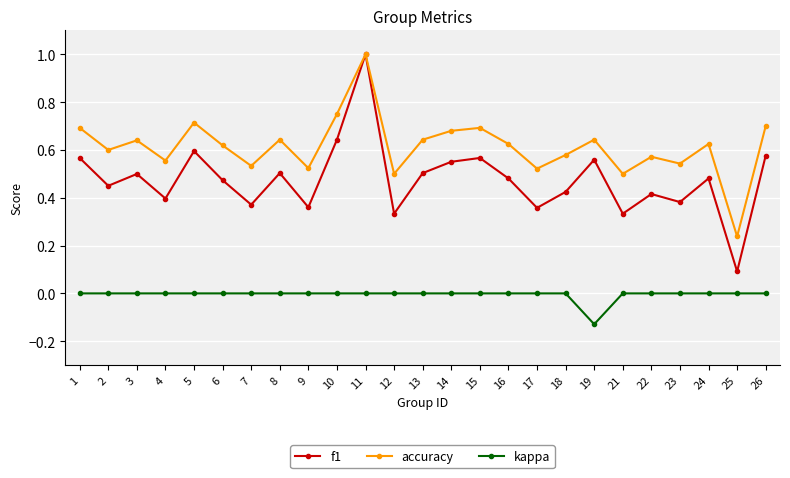

How many interior local valleys does the f1 series have?

9